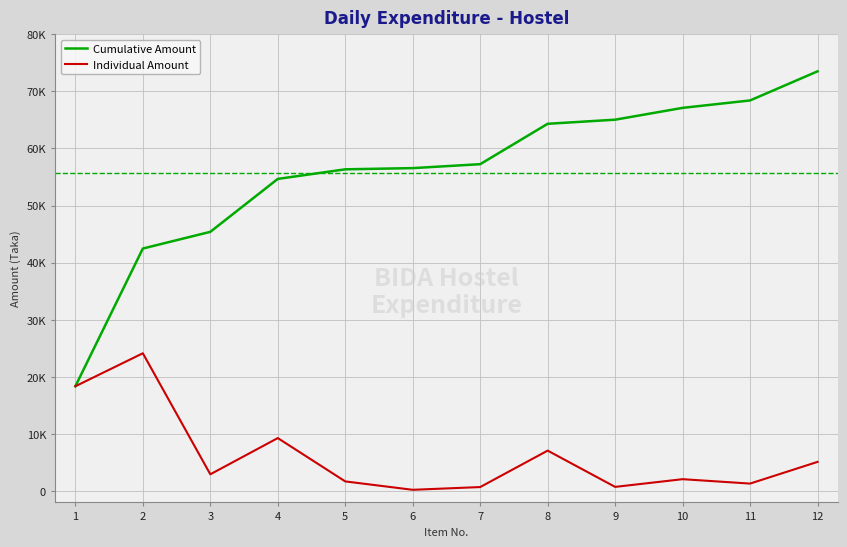

Is the value of Individual Amount at 9 greater than the value of Cumulative Amount at 11?

No